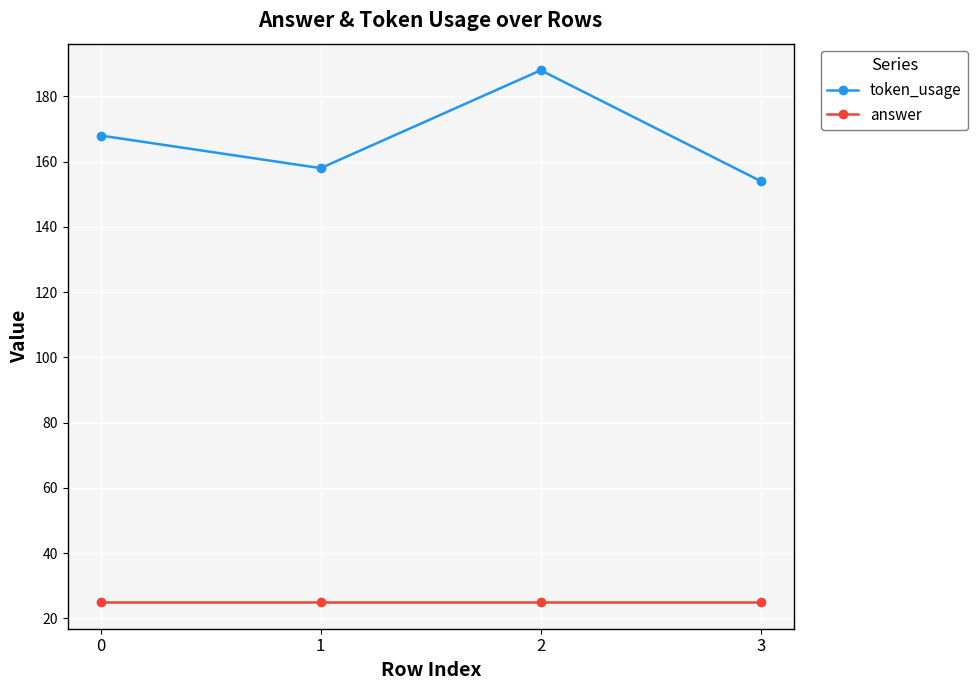

The value of token_usage at 0 is 168. True or false?

True